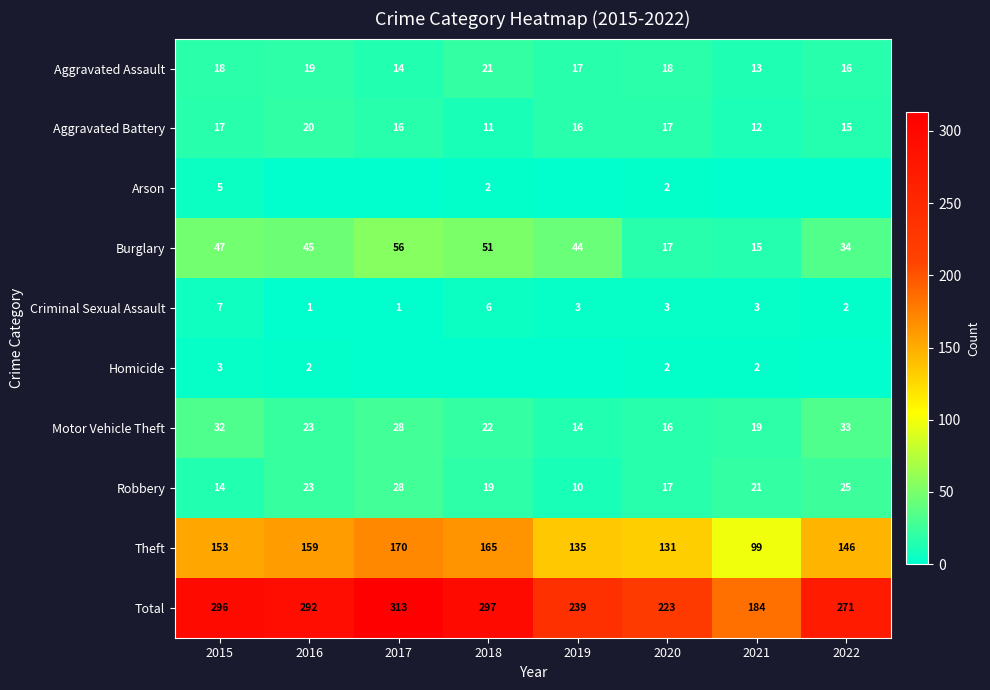

Is the value of Aggravated Battery at 2015 greater than the value of Aggravated Assault at 2022?

Yes